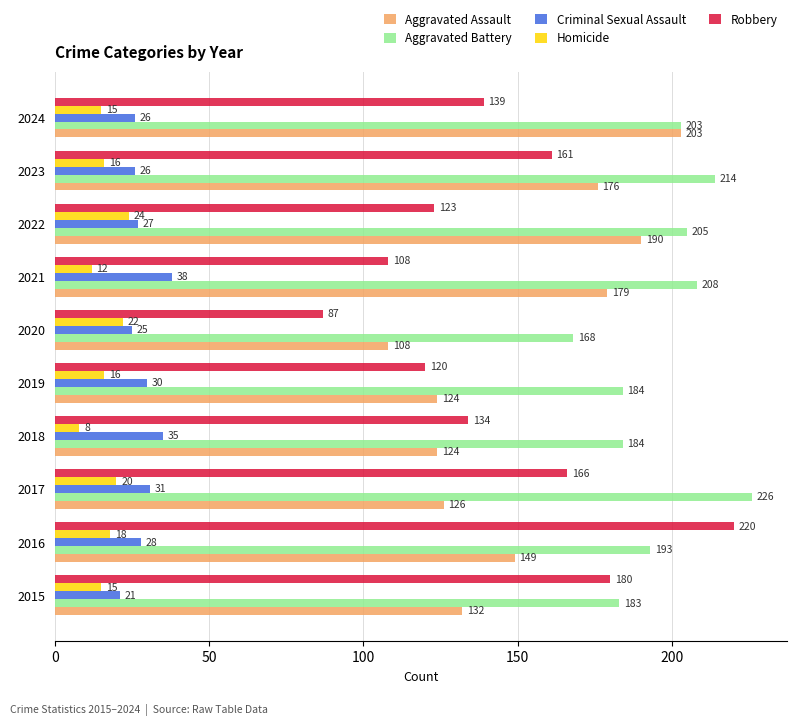

List the series in order of their peak value, lowest first.

Homicide, Criminal Sexual Assault, Aggravated Assault, Robbery, Aggravated Battery